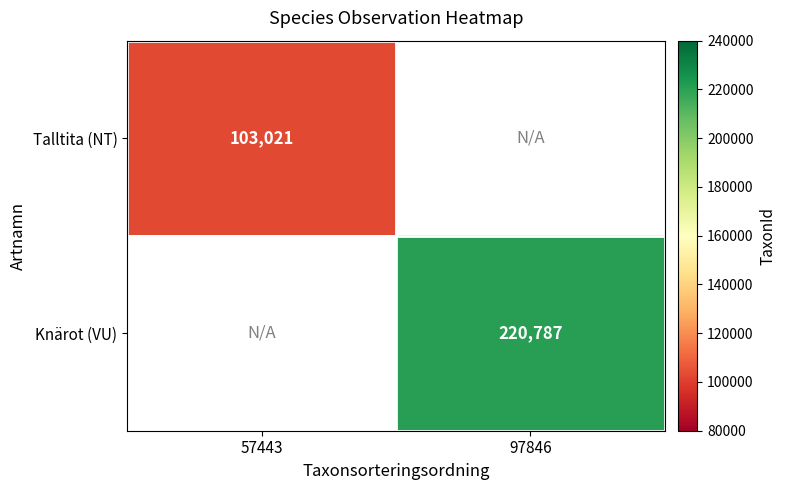

True or false: Knärot (VU) has a value of 70666 at 97846.

False